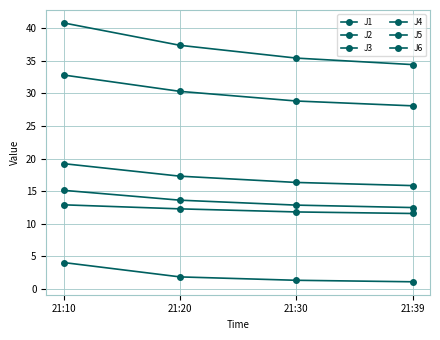

True or false: J4 and J5 intersect in this chart.

False